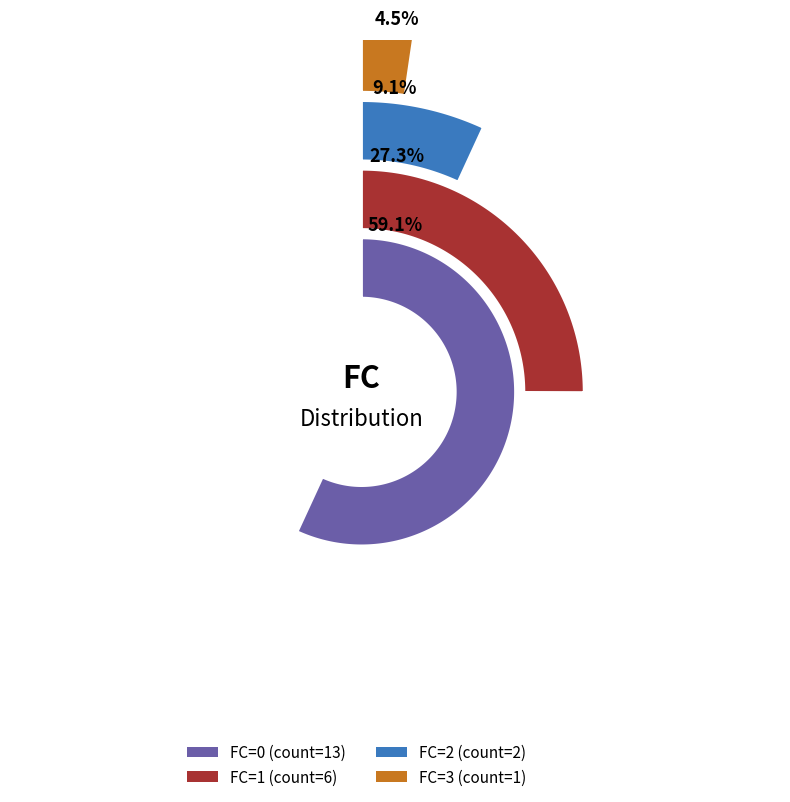

What is the majority slice?

FC=0